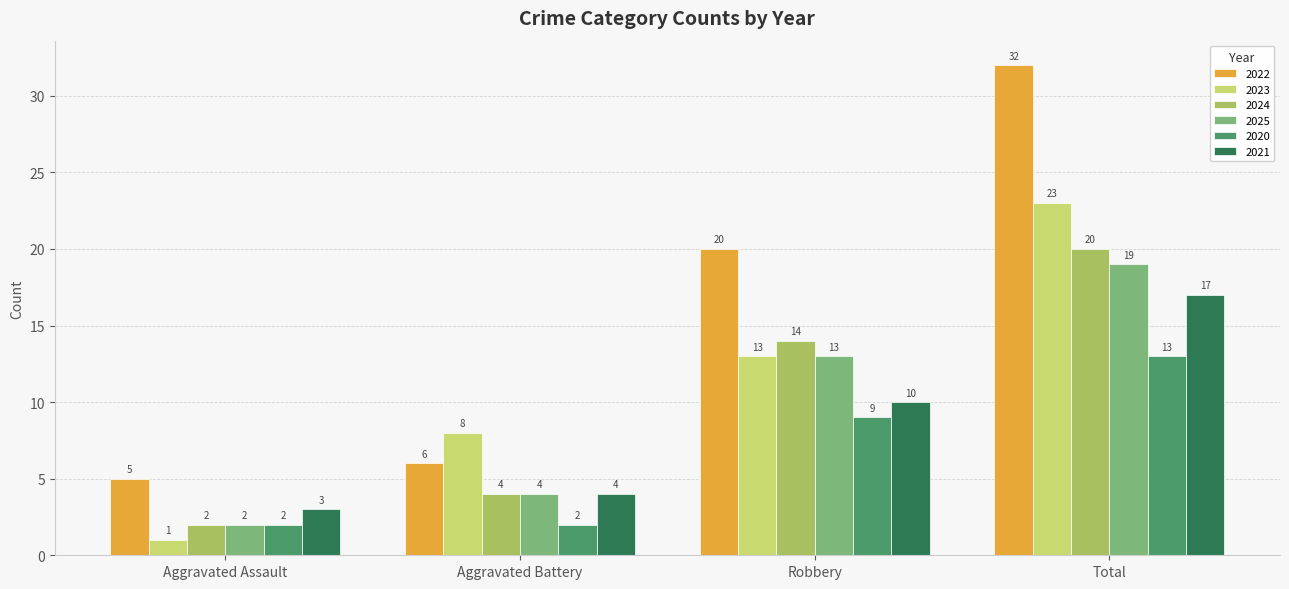

Which series has the largest range (max minus min)?

2022